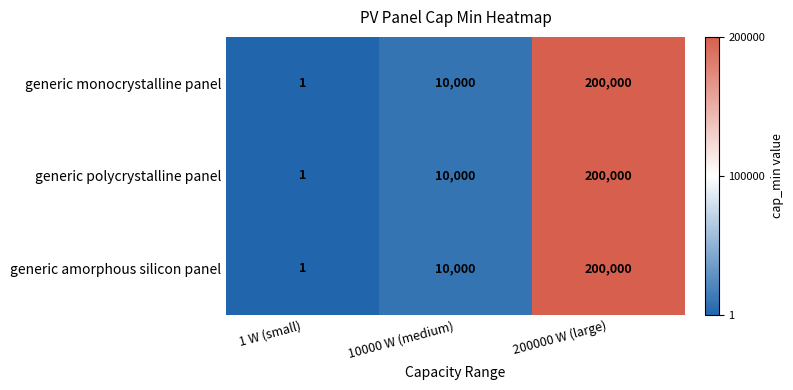

At which category is the sum across all series the highest?

200000 W (large)